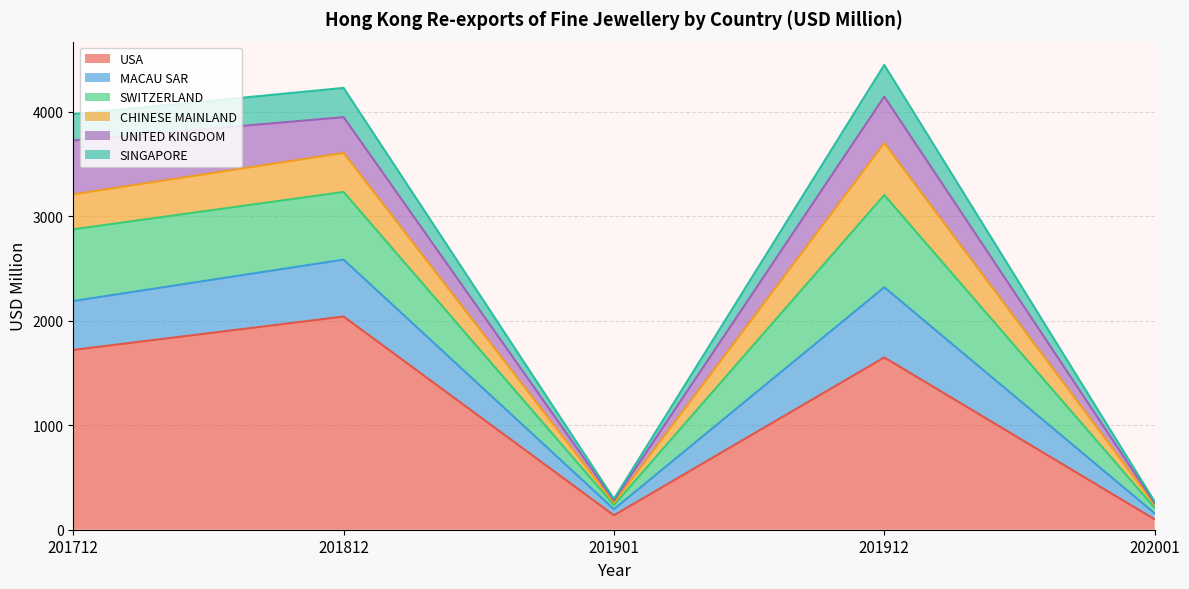

What is the maximum value for USA?

2040.3